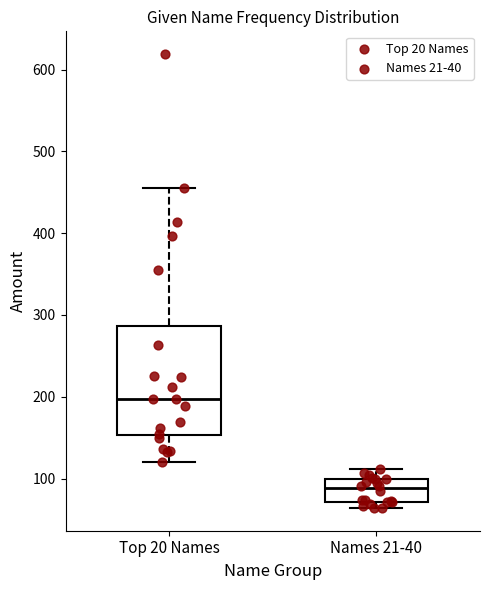

Reading left to right, transcribe this box plot: for each box, give where its median line is, the range the box spans, and where its two whiskers end, as read against the y-axis. The values are not printed on the chart, so give them approximately, as read against the axis.

Top 20 Names: median 200, box 150 to 290, whiskers 120 to 460
Names 21-40: median 90, box 70 to 100, whiskers 60 to 110